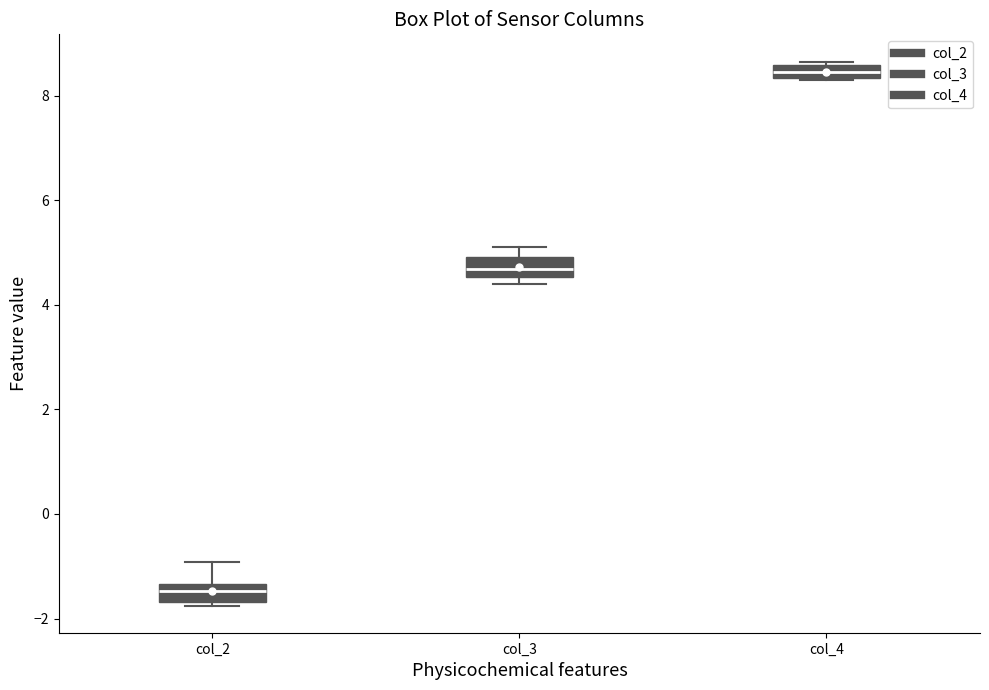

Where is the upper edge of the box for col_4 on the y-axis? The values are not printed on the chart, so give them approximately, as read against the axis.

8.6